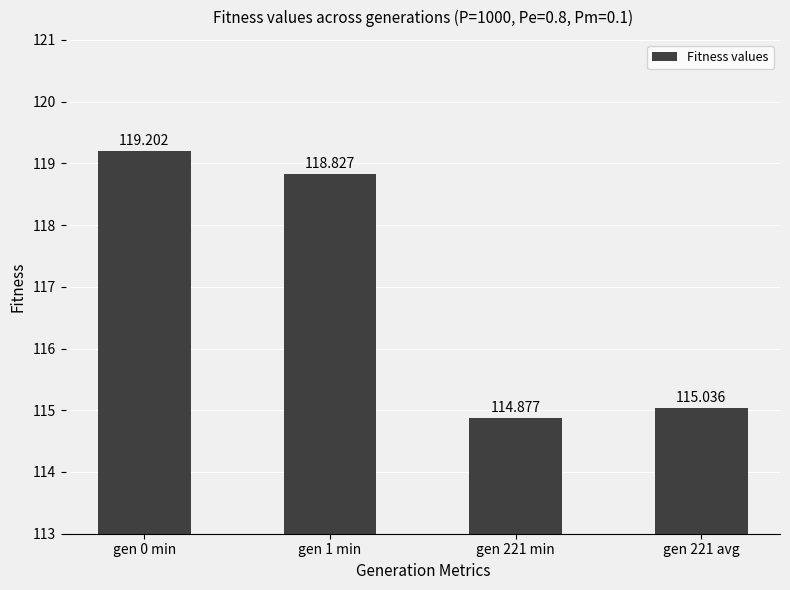

What is the minimum value shown in the chart?

114.9